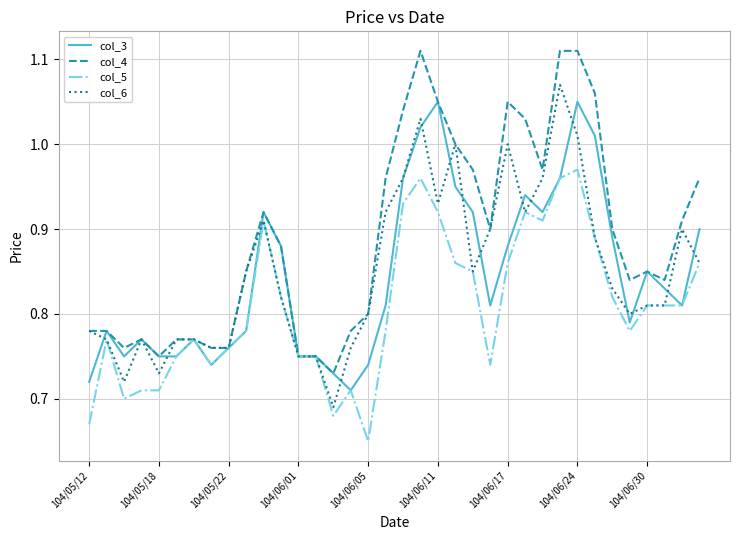

Which series has the largest total across all categories?

col_4